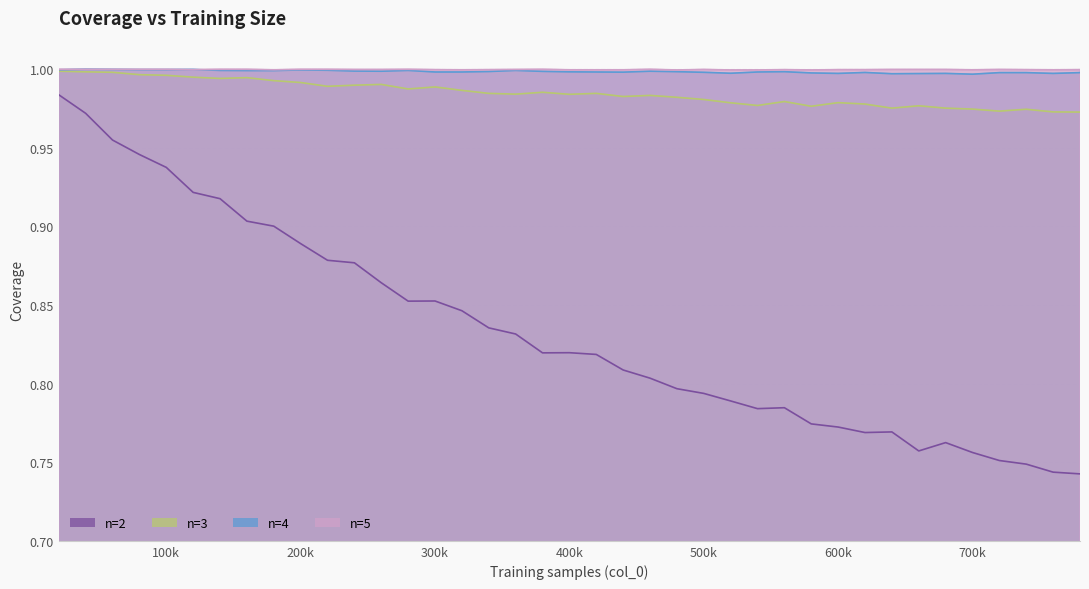

Does the chart have visible grid lines?

Yes